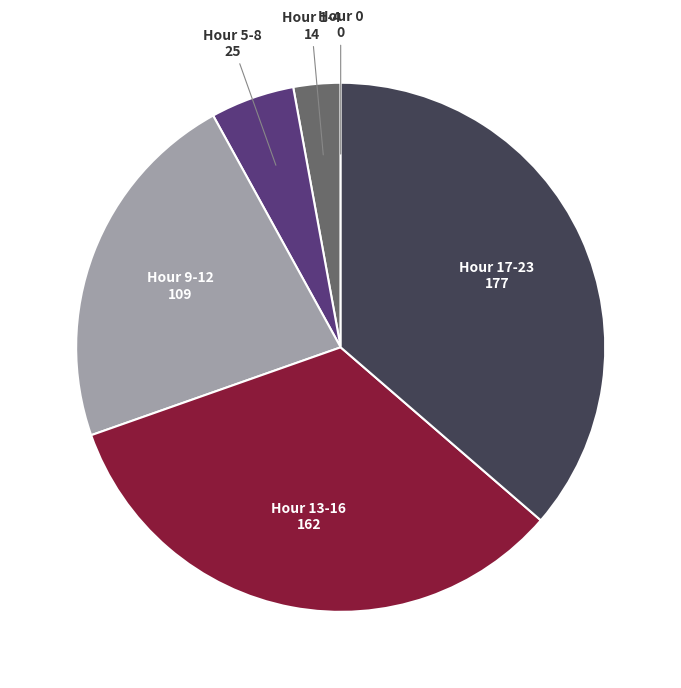

Does any single category account for the majority?

No